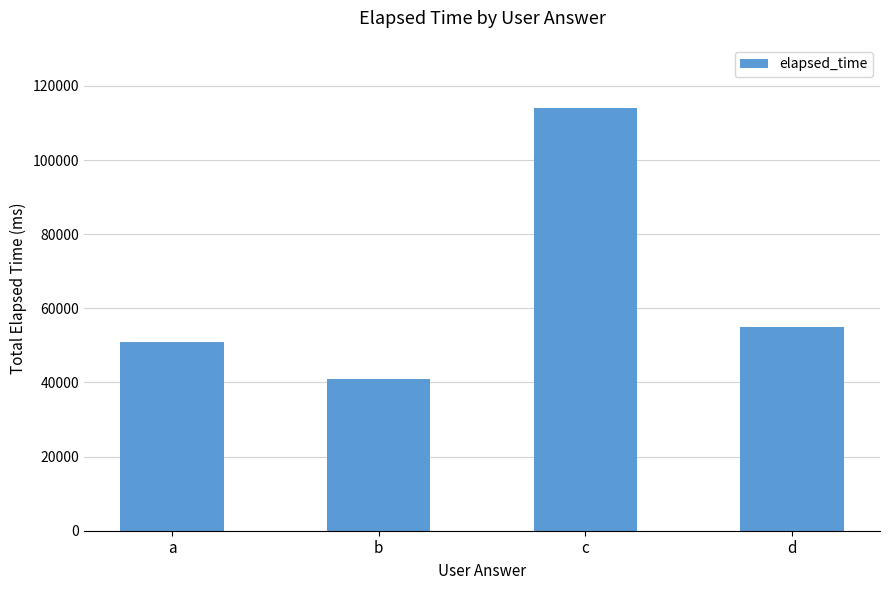

Are the bars grouped side by side (vs. stacked)?

No